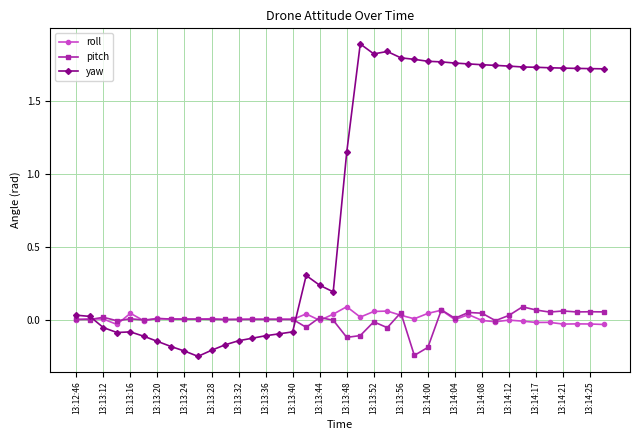

Which series has the largest total across all categories?

yaw